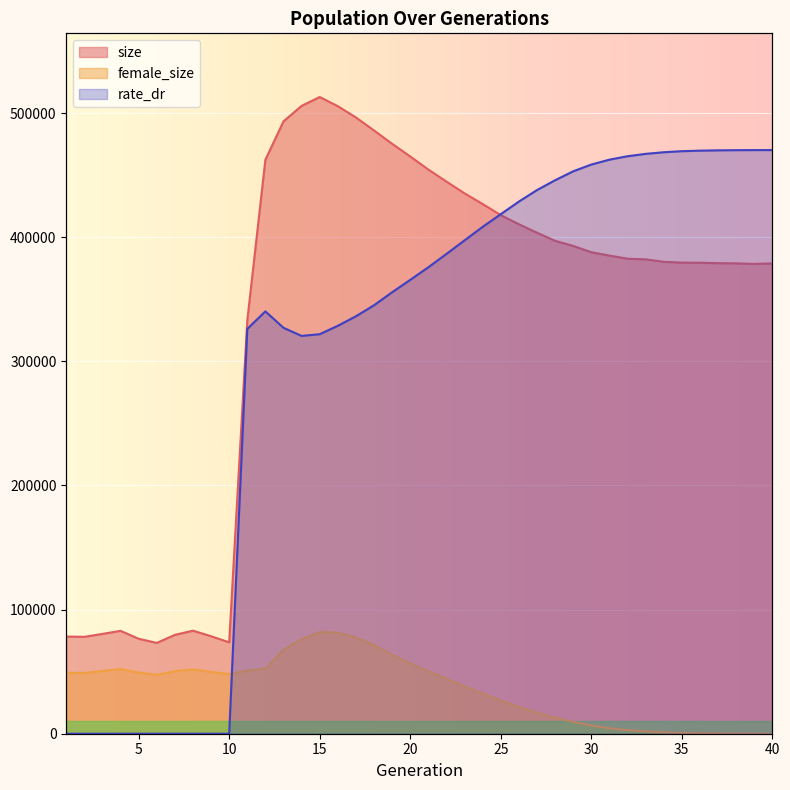

Reading left to right, extract all data points from this chart.

size: 78275.0	78064.0	80409.0	82887.0	76501.0	73168.0	79628.0	83006.0	78539.0	73642.0	332848.0	462380.0	493298.0	505796.0	512926.0	505547.0	496458.0	485971.0	475235.0	465035.0	454478.0	444792.0	435312.0	426703.0	417784.0	410446.0	403621.0	397094.0	392953.0	387885.0	385187.0	382671.0	382137.0	380177.0	379491.0	379440.0	379071.0	378933.0	378433.0	378862.0
female_size: 49161.0	48938.0	50585.0	52076.0	49261.0	47506.0	50354.0	51815.0	49776.0	47978.0	50891.0	52383.0	67776.0	76121.0	81882.0	81488.0	77511.0	71475.0	63577.0	56615.0	50306.0	44298.0	38041.0	32293.0	26718.0	21652.0	16972.0	12945.0	9559.0	6623.0	4465.0	2889.0	1826.0	1071.0	607.0	342.0	165.0	74.0	18.0	4.0
rate_dr: 0.0	0.0	0.0	0.0	0.0	0.0	0.0	0.0	0.0	0.0	355761.4	371173.8	356728.7	349622.7	351099.9	358491.7	366856.5	376540.5	387966.5	398843.1	409920.2	421643.6	433559.4	445433.1	456556.5	467632.6	477751.6	486387.2	494250.9	500193.1	504472.5	507494.6	509579.7	511010.2	511929.9	512402.8	512681.3	512826.0	512901.4	512920.4